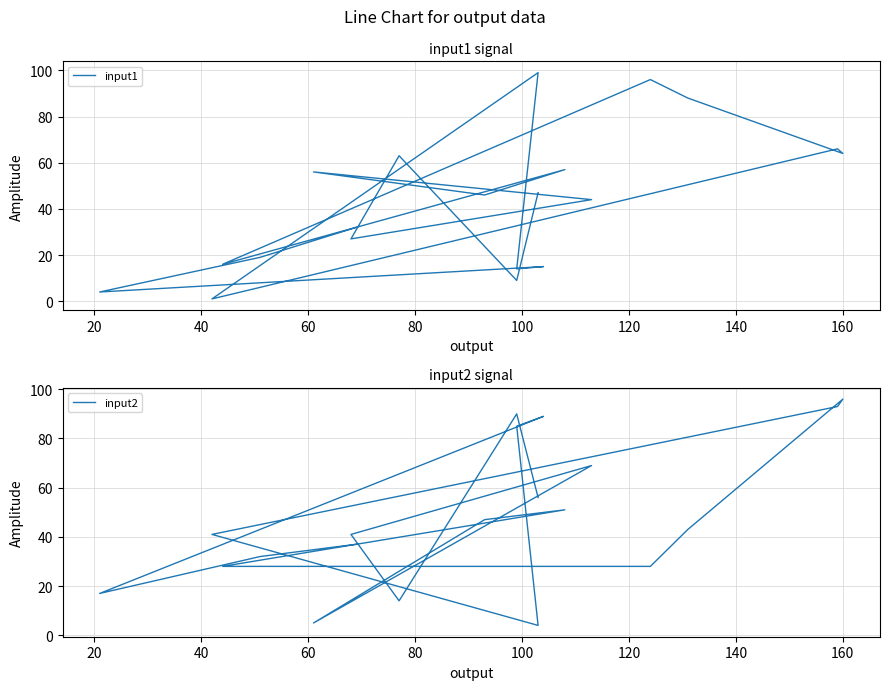

Is it true that input2 equals 23 at 13?

False